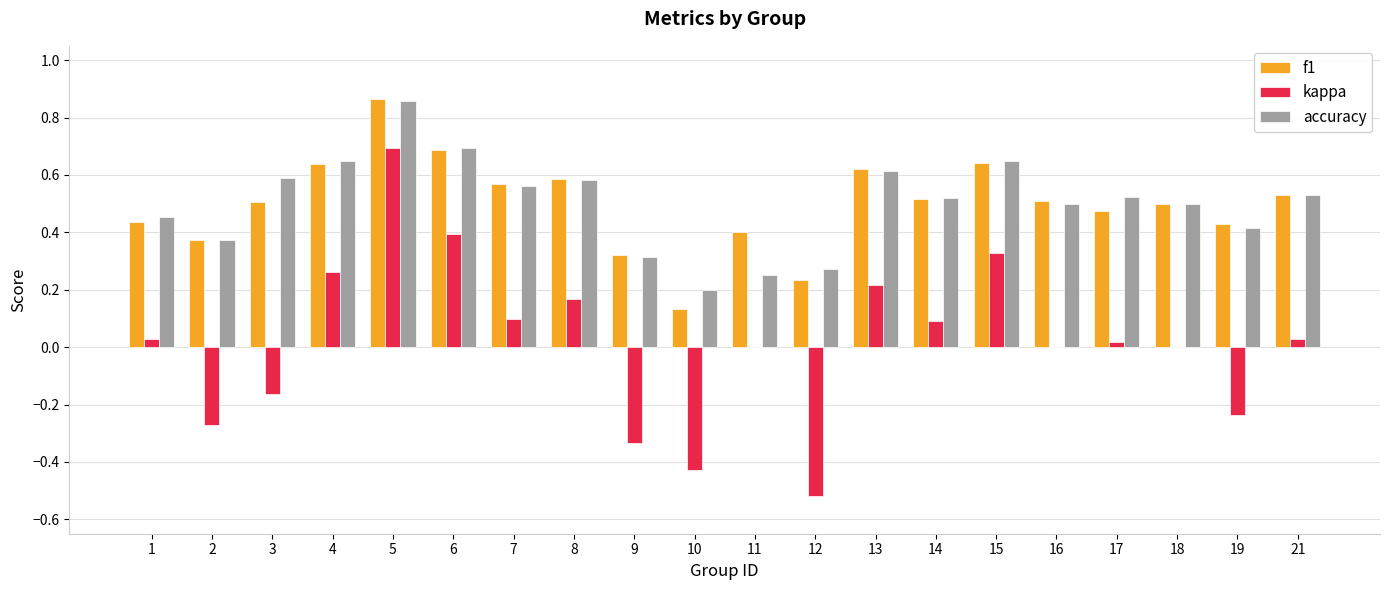

What is the sum of the f1 values at 8 and 1?

1.0